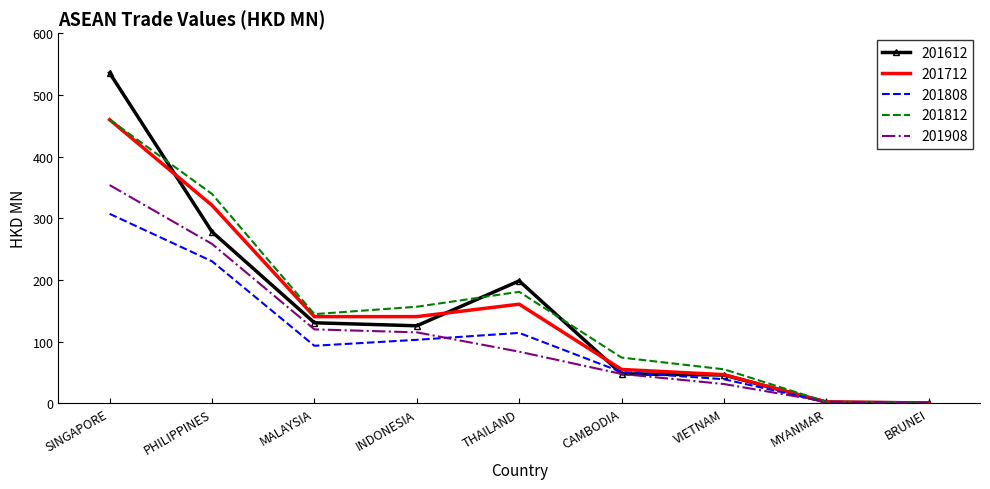

Which series has the widest spread of values?

201612